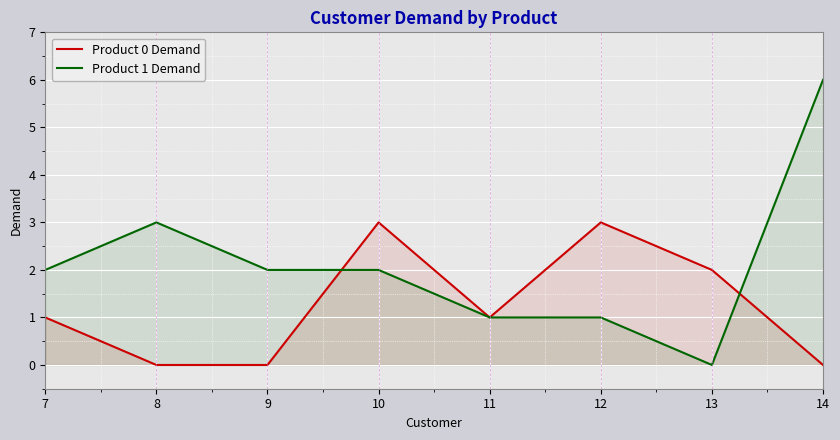

The value of Product 0 Demand at 11 is 1. True or false?

True